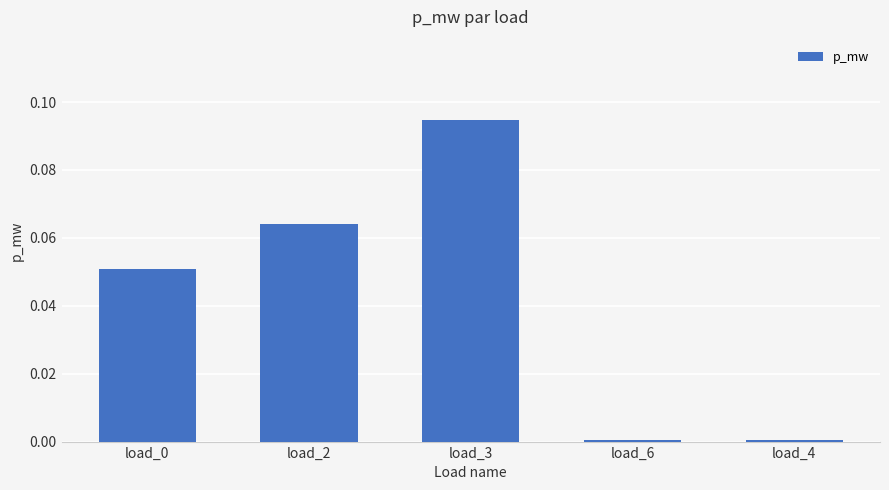

Which category has the highest value across all series?

load_3